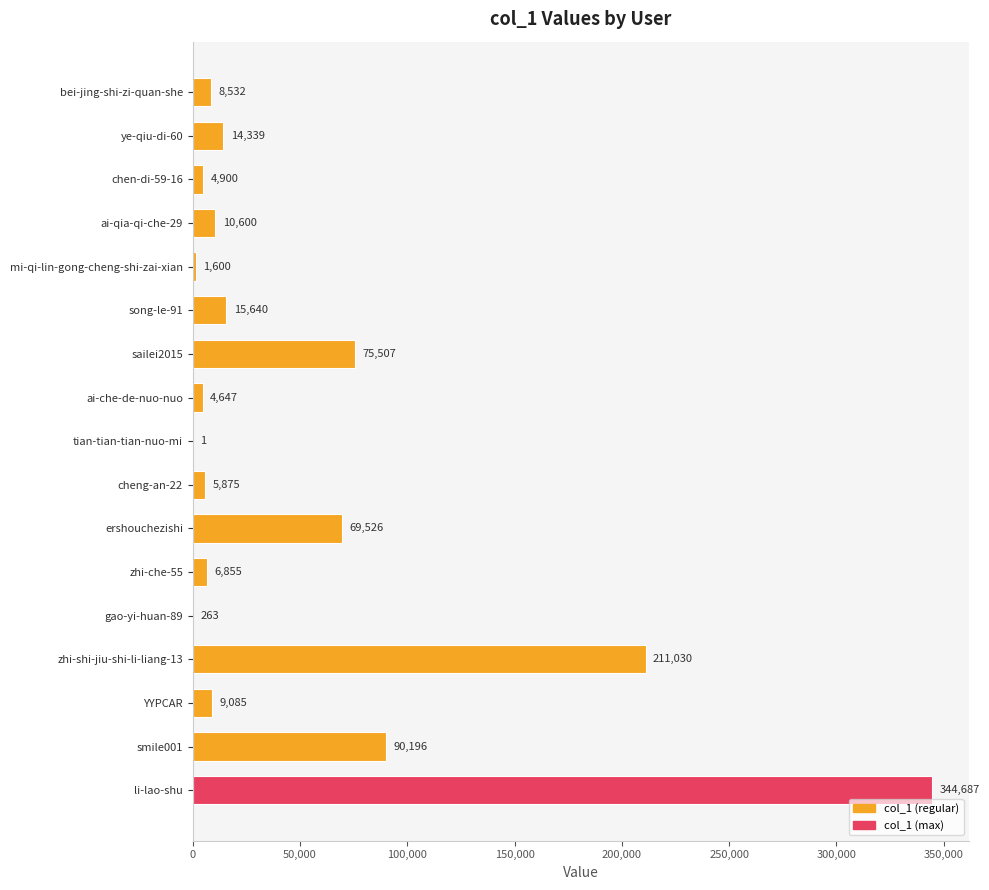

Reading bottom to top, list all the values displayed in this chart.

li-lao-shu=344687	smile001=90196	YYPCAR=9085	zhi-shi-jiu-shi-li-liang-13=211030	gao-yi-huan-89=263	zhi-che-55=6855	ershouchezishi=69526	cheng-an-22=5875	tian-tian-tian-nuo-mi=1	ai-che-de-nuo-nuo=4647	sailei2015=75507	song-le-91=15640	mi-qi-lin-gong-cheng-shi-zai-xian=1600	ai-qia-qi-che-29=10600	chen-di-59-16=4900	ye-qiu-di-60=14339	bei-jing-shi-zi-quan-she=8532